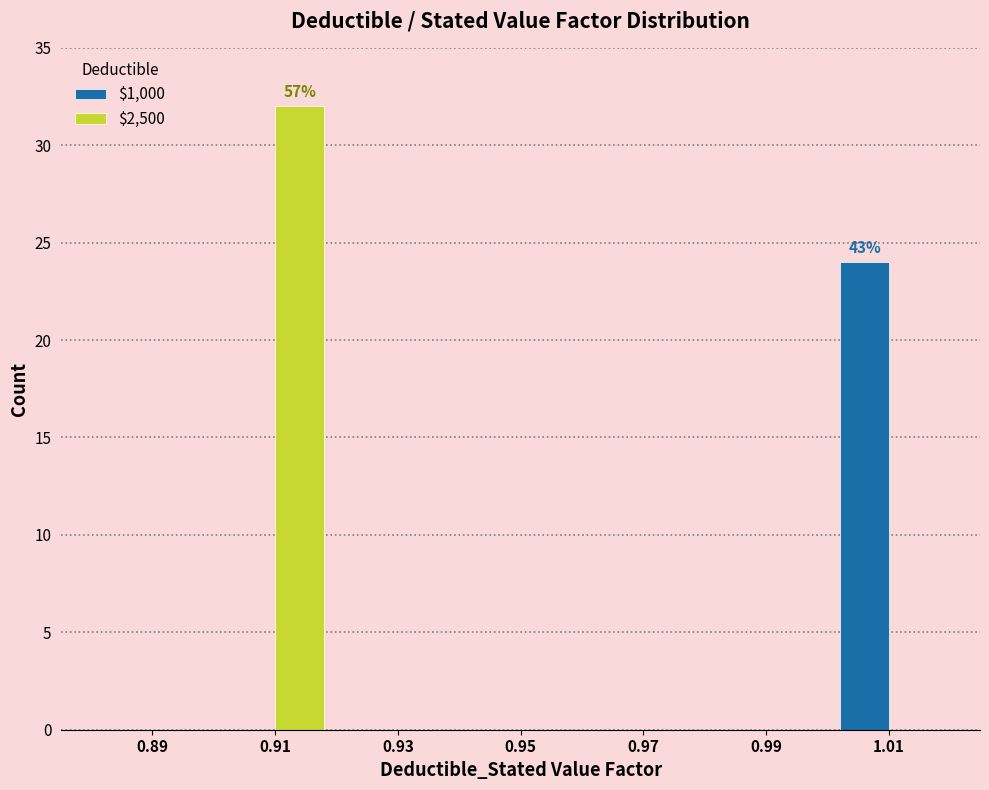

In the $1,000 series, which range on the x-axis has the tallest bar?

1.00 to 1.02